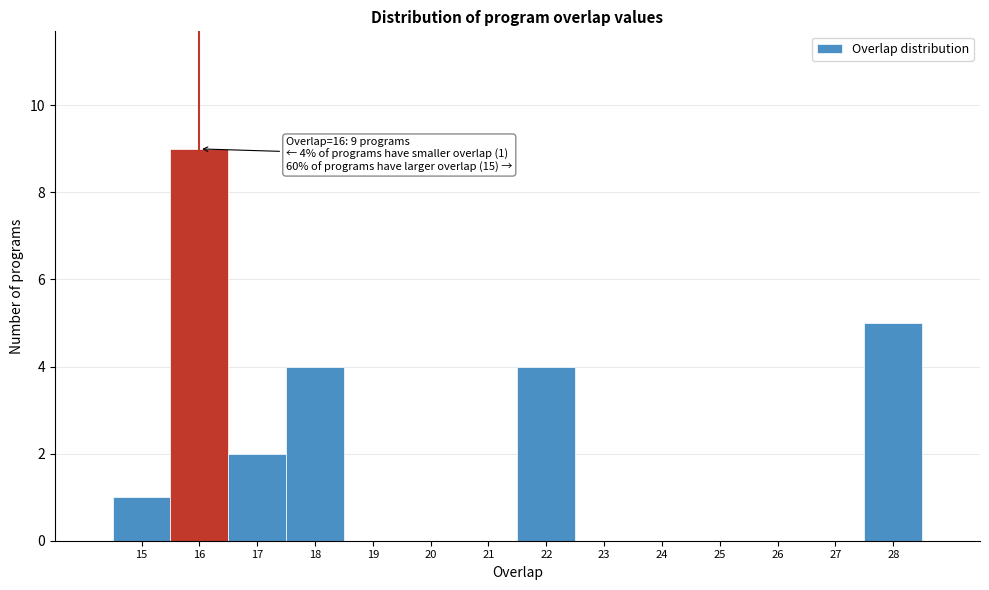

Which range on the x-axis has the tallest bar?

15.5 to 16.5